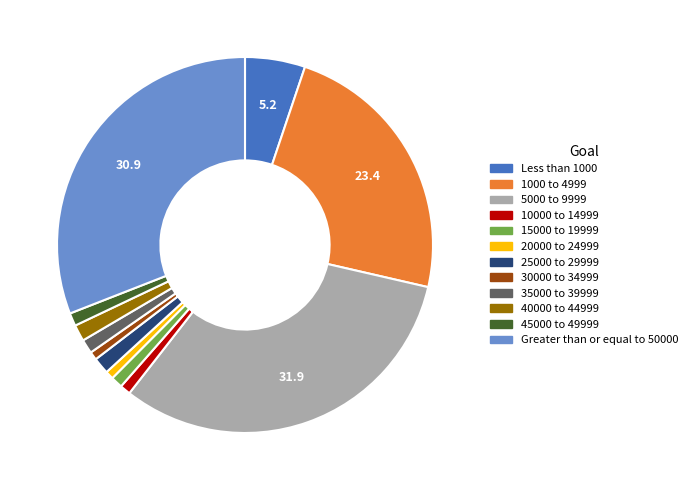

Do 1000 to 4999 and 5000 to 9999 together represent more than half of the pie?

Yes